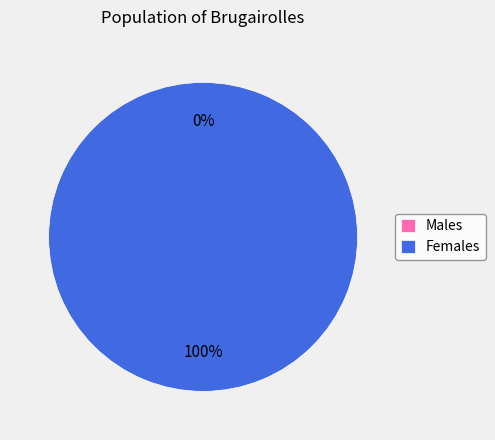

How many slices are in this pie chart?

2